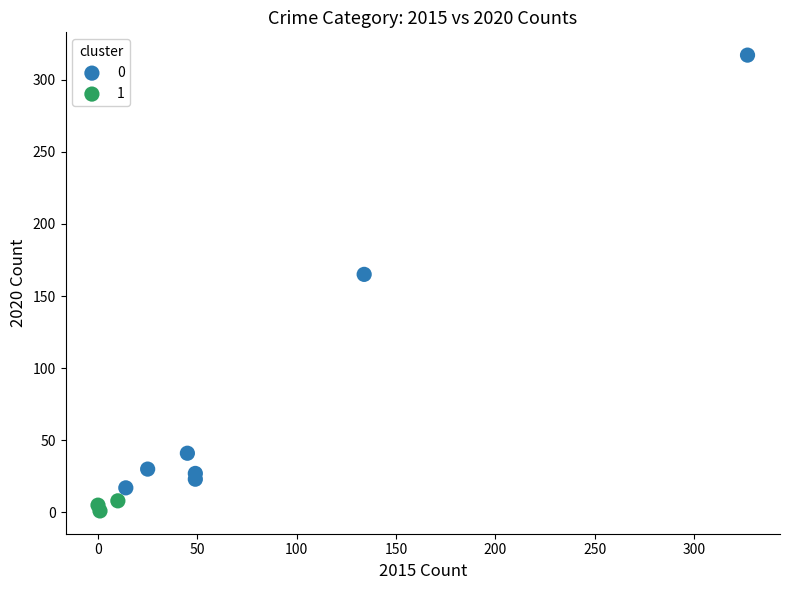

What are all the series names shown in the legend?

0, 1